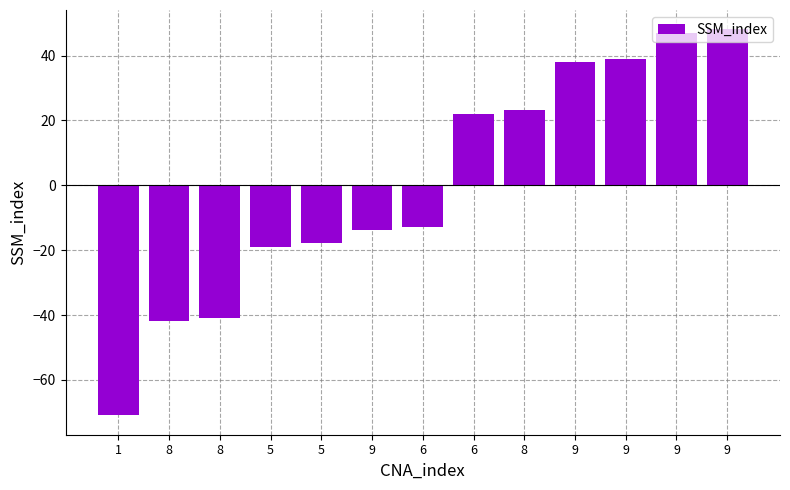

Are the bars grouped side by side (vs. stacked)?

No